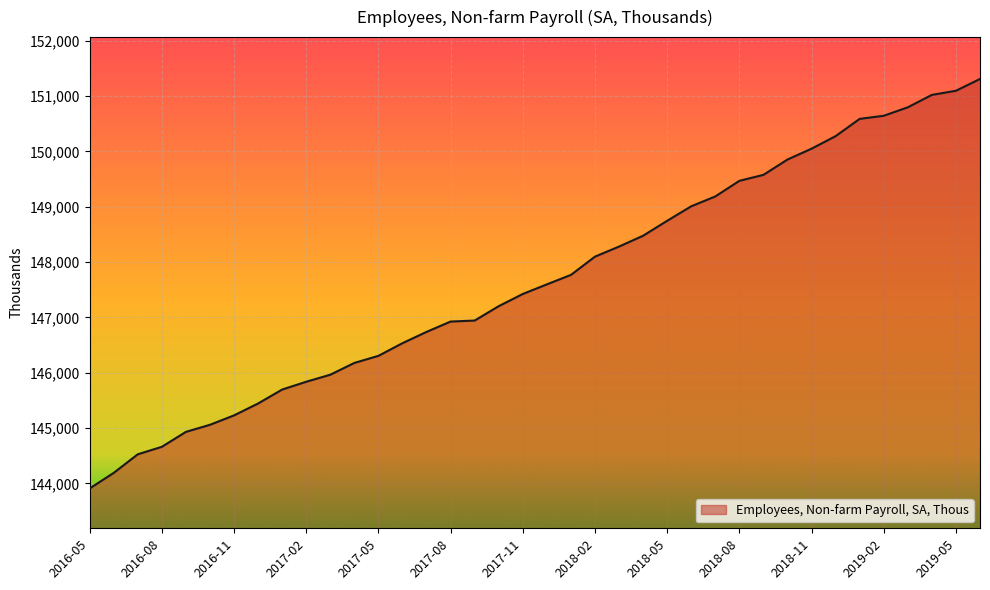

What is the difference between the maximum and minimum values?

7401